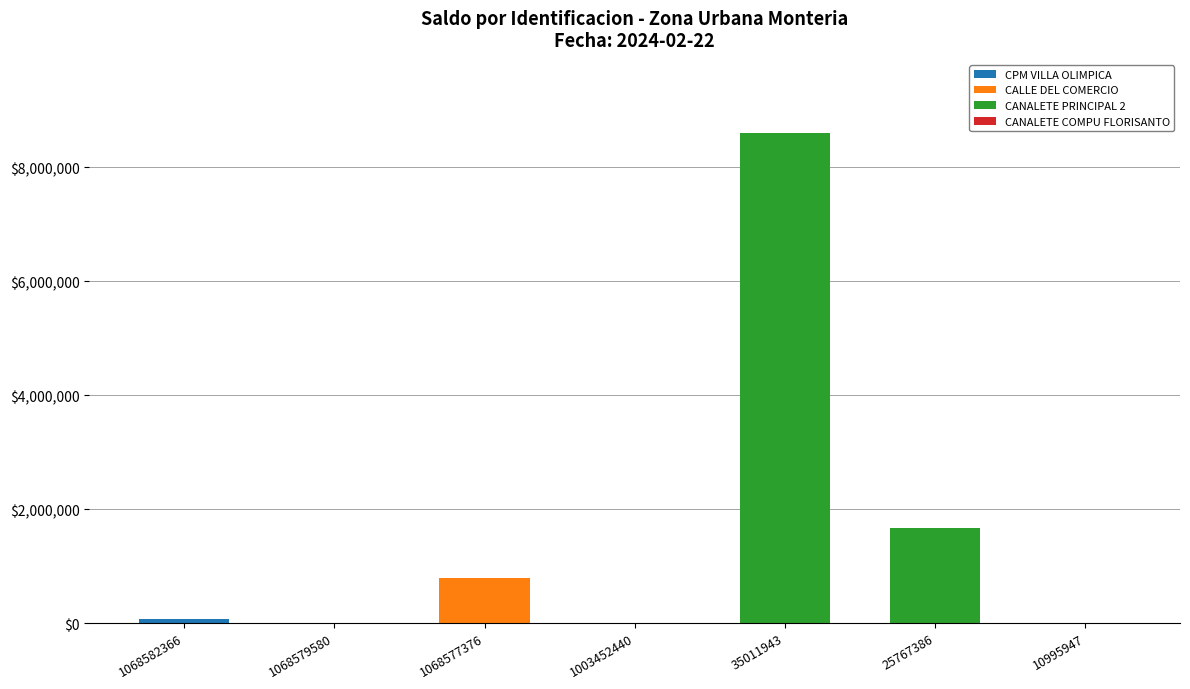

What is the total value across all series at 1068577376?

790357